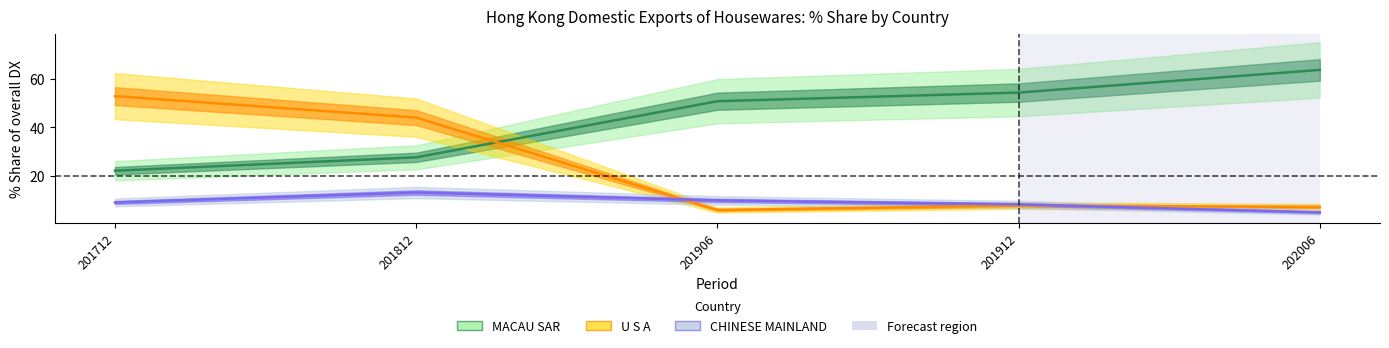

Reading left to right, transcribe all the data shown in this chart.

MACAU SAR: 201712=22.1	201812=27.6	201906=50.9	201912=54.4	202006=63.8
U S A: 201712=53.0	201812=44.1	201906=5.8	201912=7.7	202006=7.1
CHINESE MAINLAND: 201712=9.0	201812=13.1	201906=9.8	201912=8.2	202006=4.8